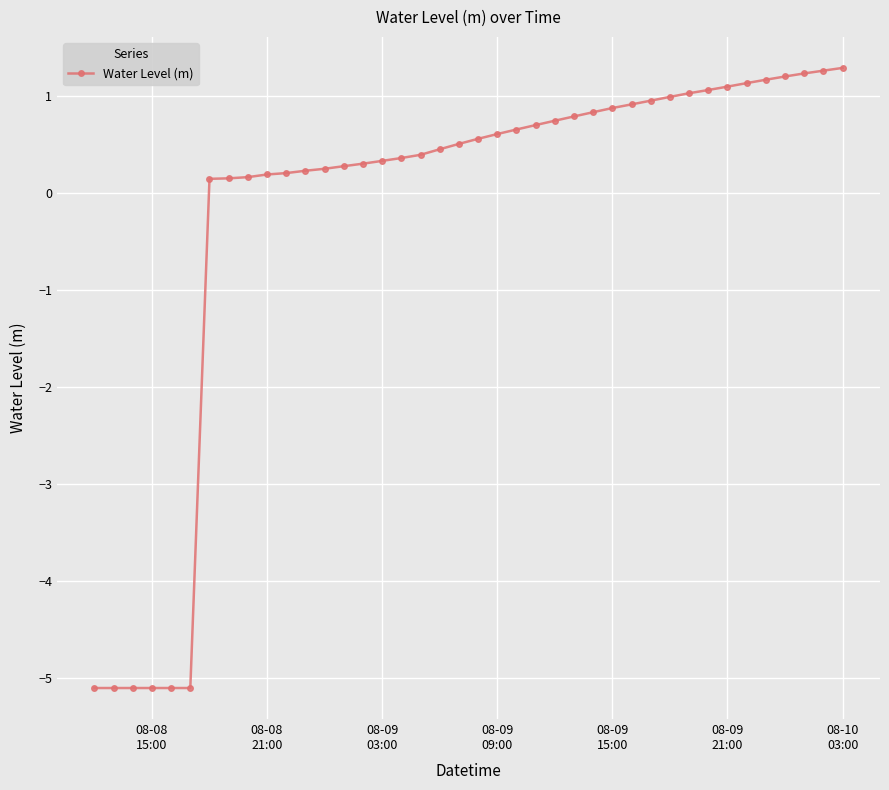

What is the maximum value shown in the chart?

1.3